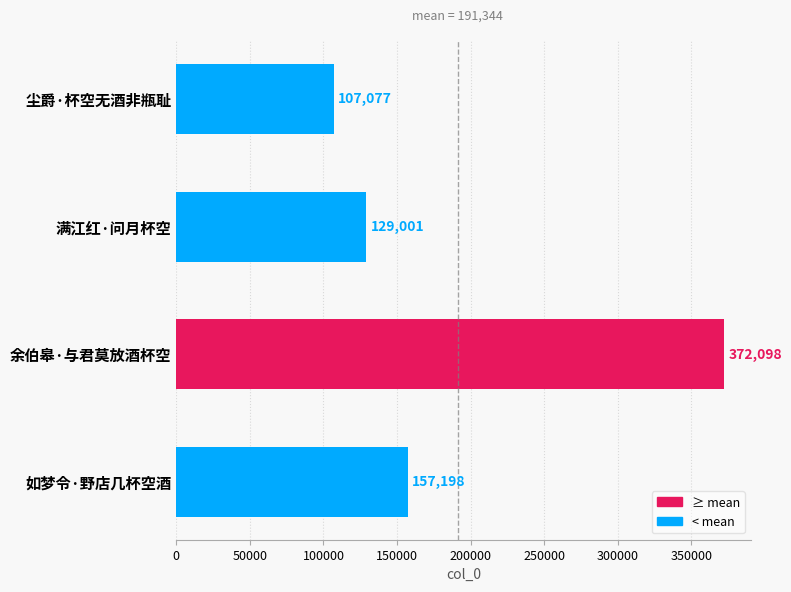

Reading top to bottom, list all the values displayed in this chart.

107077	129001	372098	157198